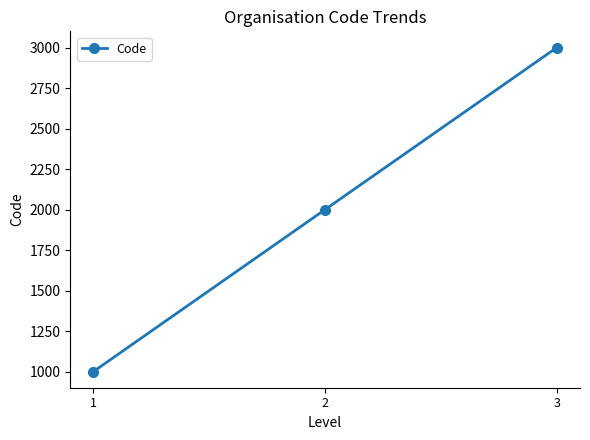

Reading right to left, what are all the values shown in this chart?

3000	2000	1000